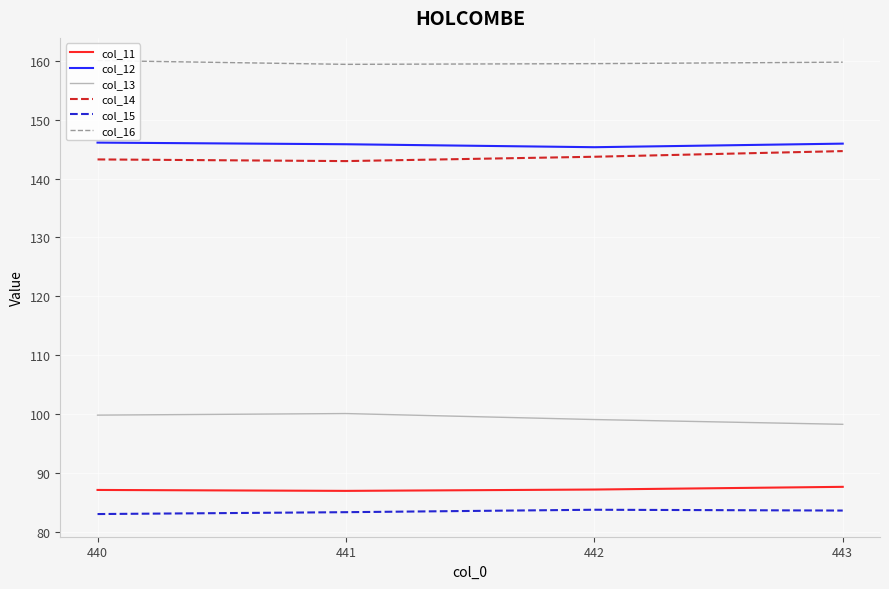

What is the value of the col_13 point at the 2nd from the left?

100.1